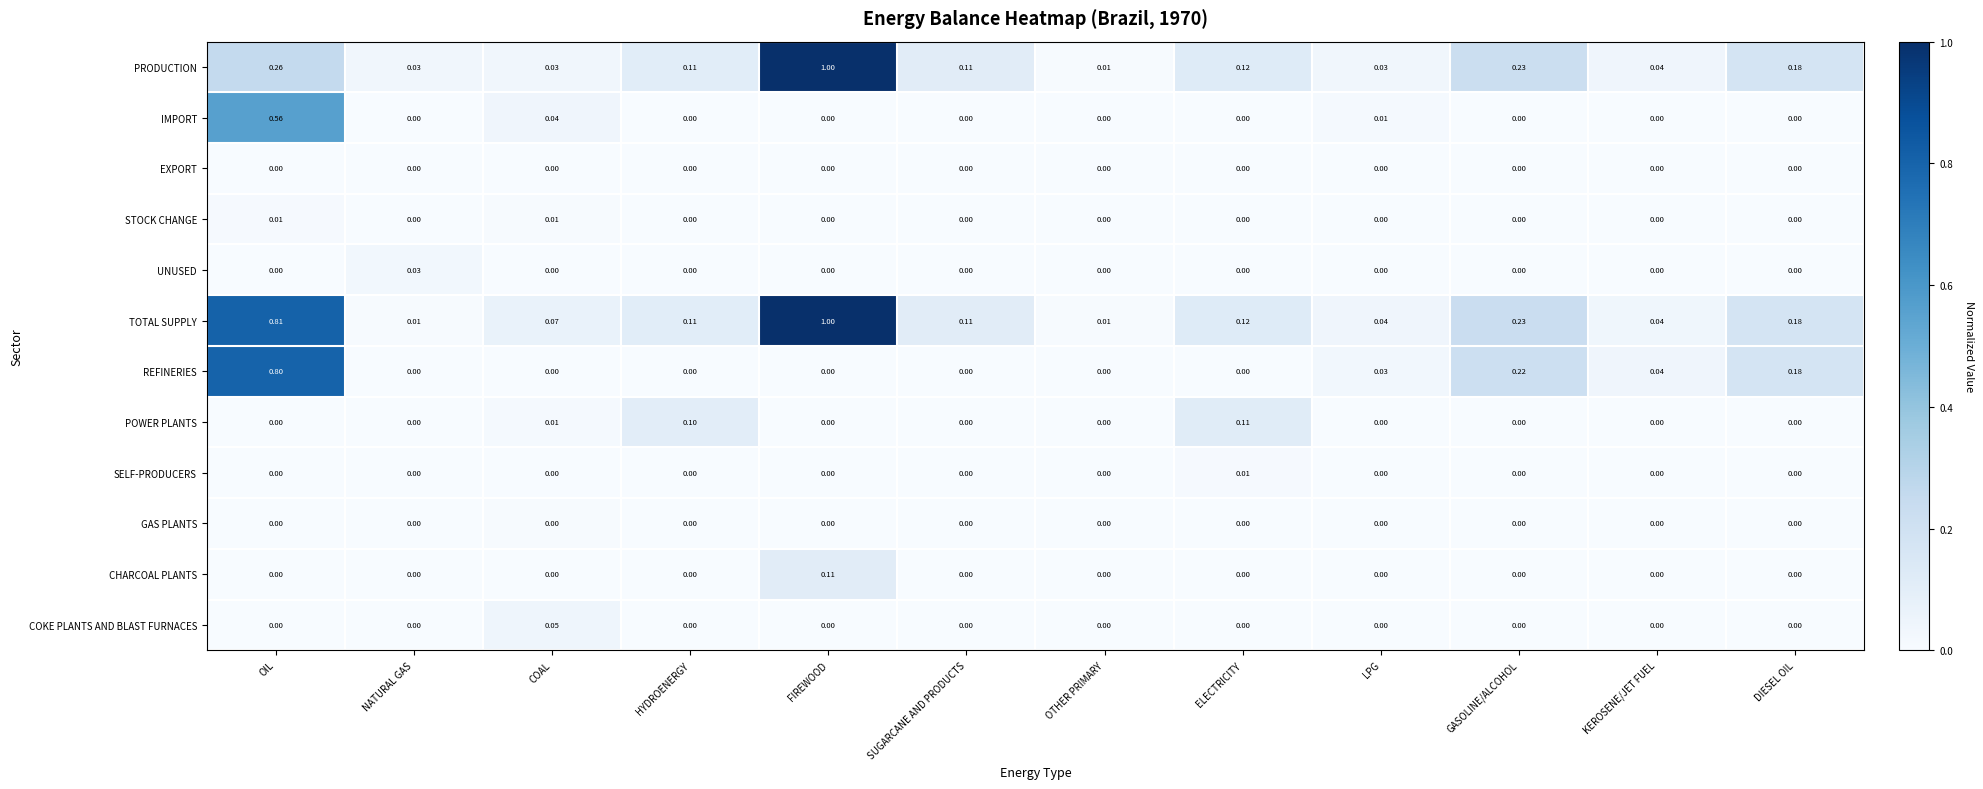

Which series changed the most between COAL and HYDROENERGY?

POWER PLANTS